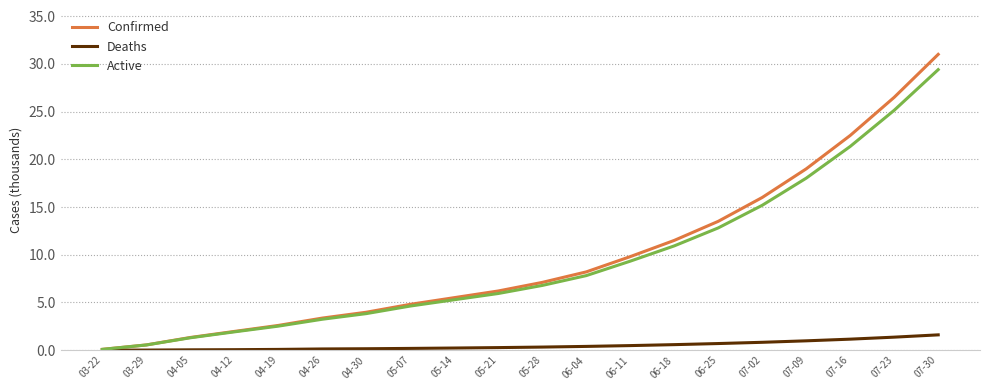

Which series changed the most between 04-05 and 07-02?

Confirmed